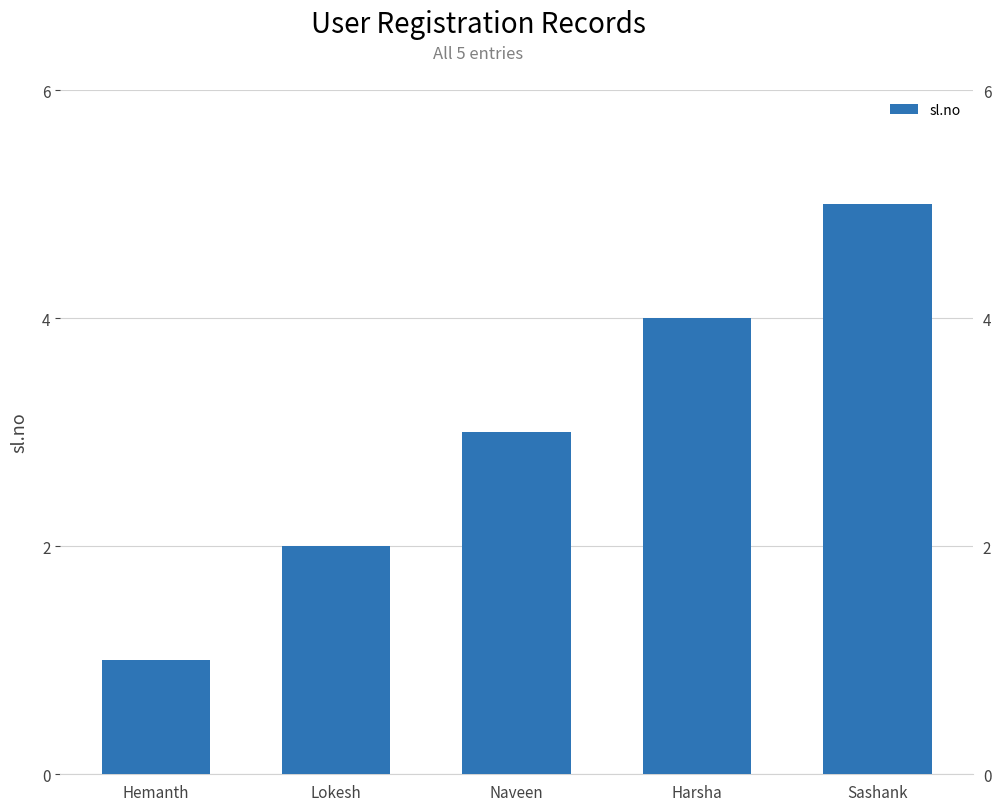

What is the change in value from Lokesh to Naveen?

+1